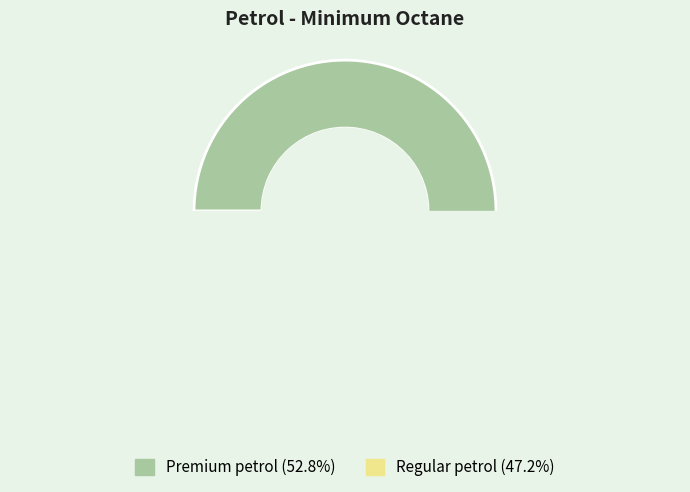

Does Premium petrol represent more than half of the total?

Yes